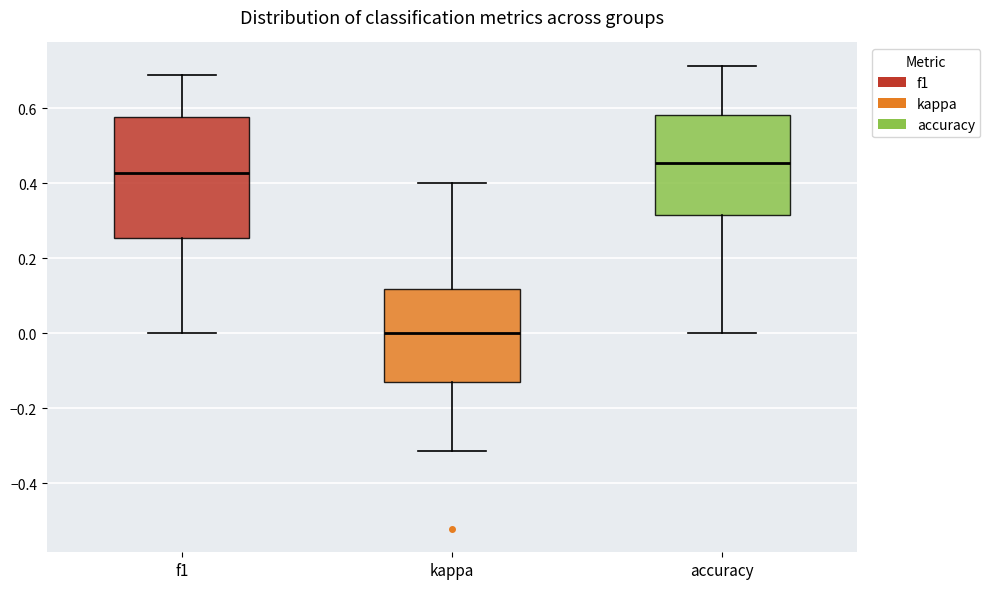

Reading left to right, read every box against the y-axis: the position of its median line, the range the box covers, and the ends of its whiskers. The values are not printed on the chart, so give them approximately, as read against the axis.

f1: median 0.42, box 0.26 to 0.58, whiskers 0.00 to 0.70
kappa: median 0.00, box -0.12 to 0.12, whiskers -0.32 to 0.40
accuracy: median 0.46, box 0.32 to 0.58, whiskers 0.00 to 0.72